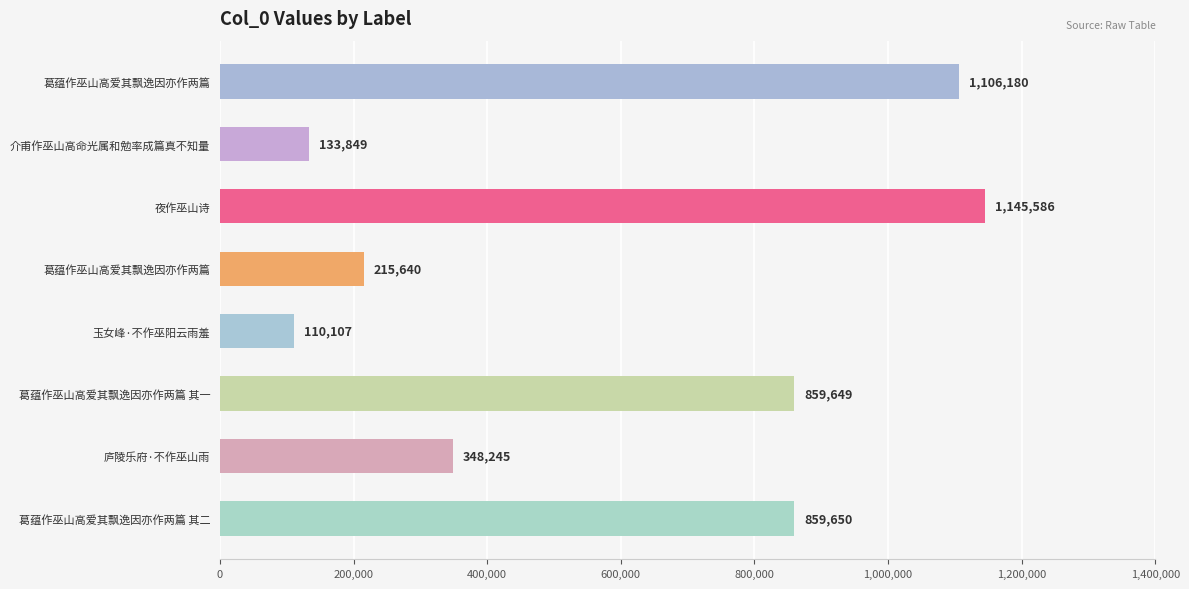

What is the difference between the maximum and minimum values?

1035479